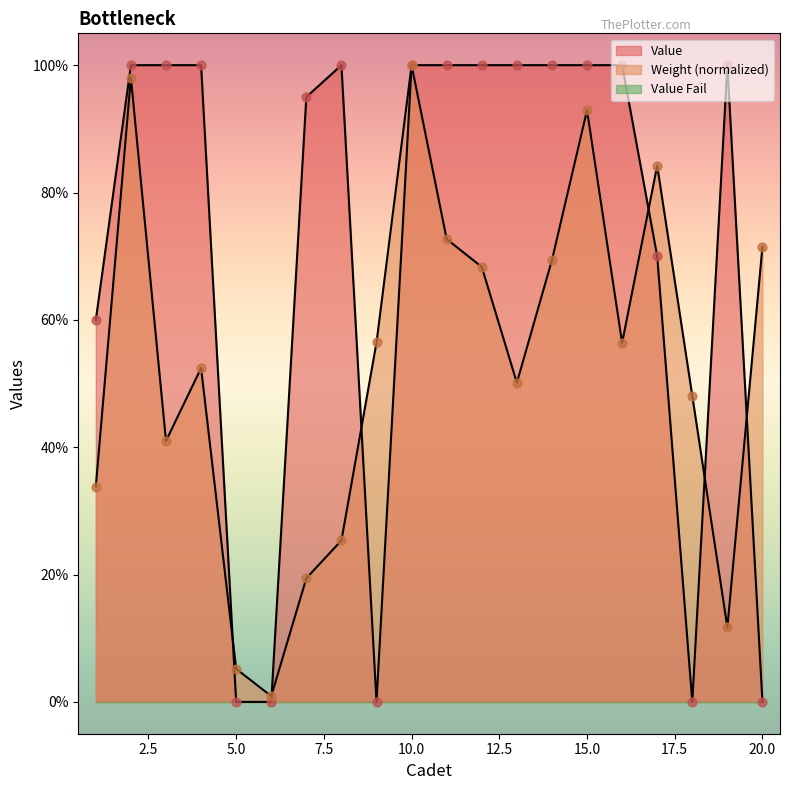

At which category is the sum across all series the highest?

10